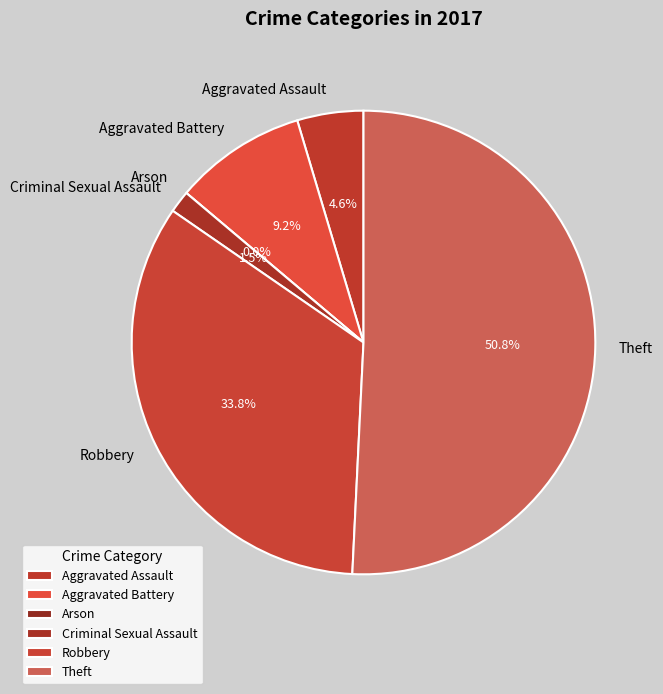

Which slice is the largest?

Theft